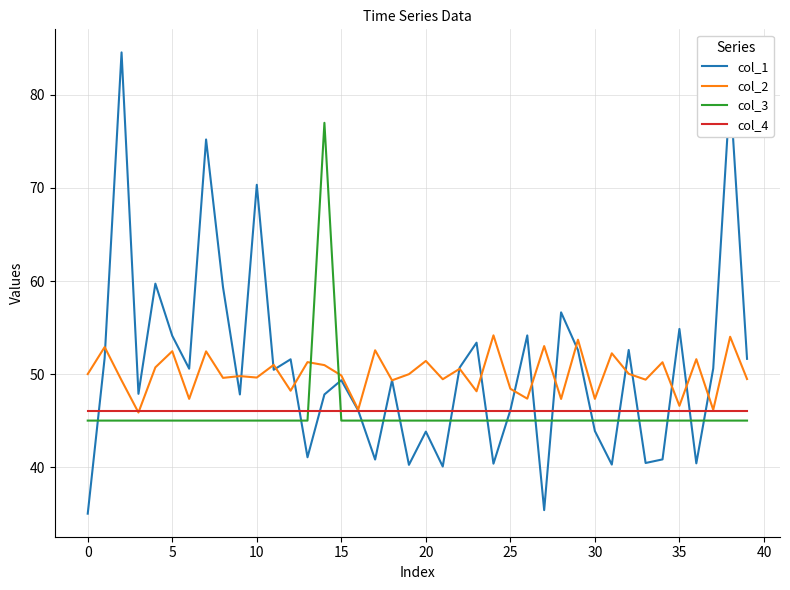

What is the smallest value displayed?

35.0